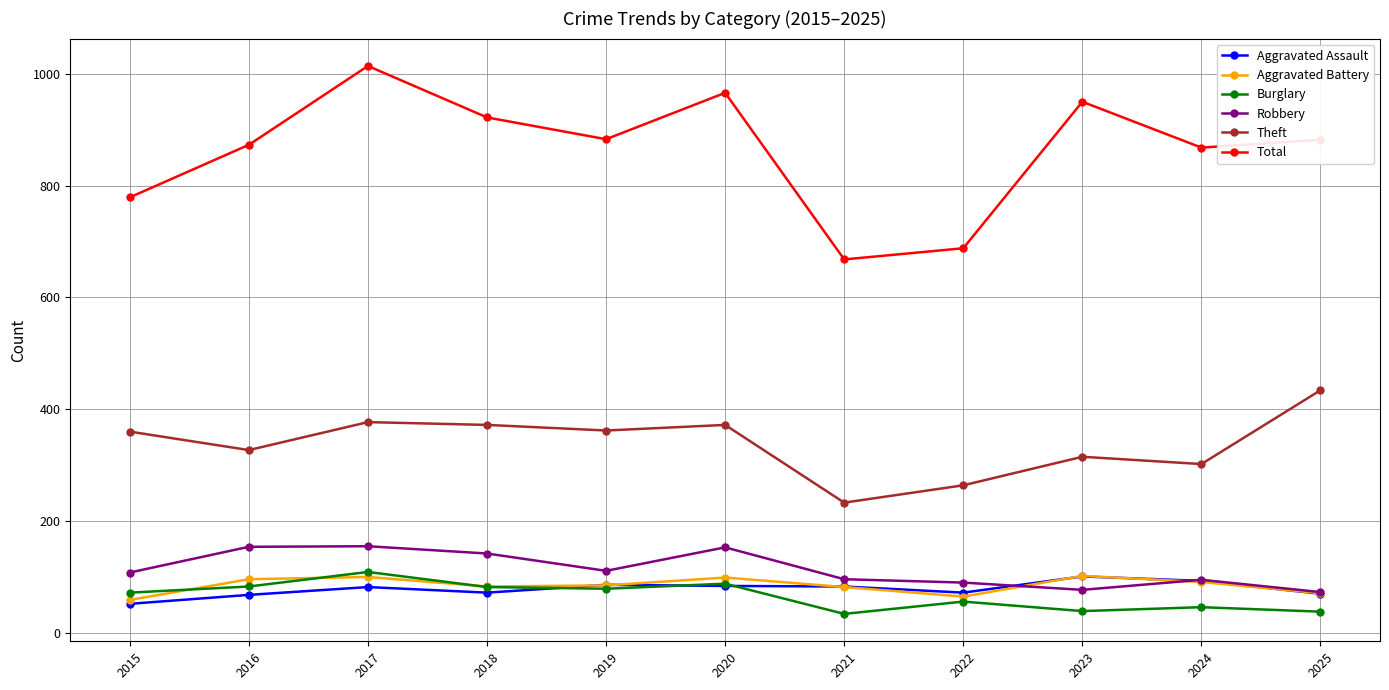

What are all the series names shown in the legend?

Aggravated Assault, Aggravated Battery, Burglary, Robbery, Theft, Total